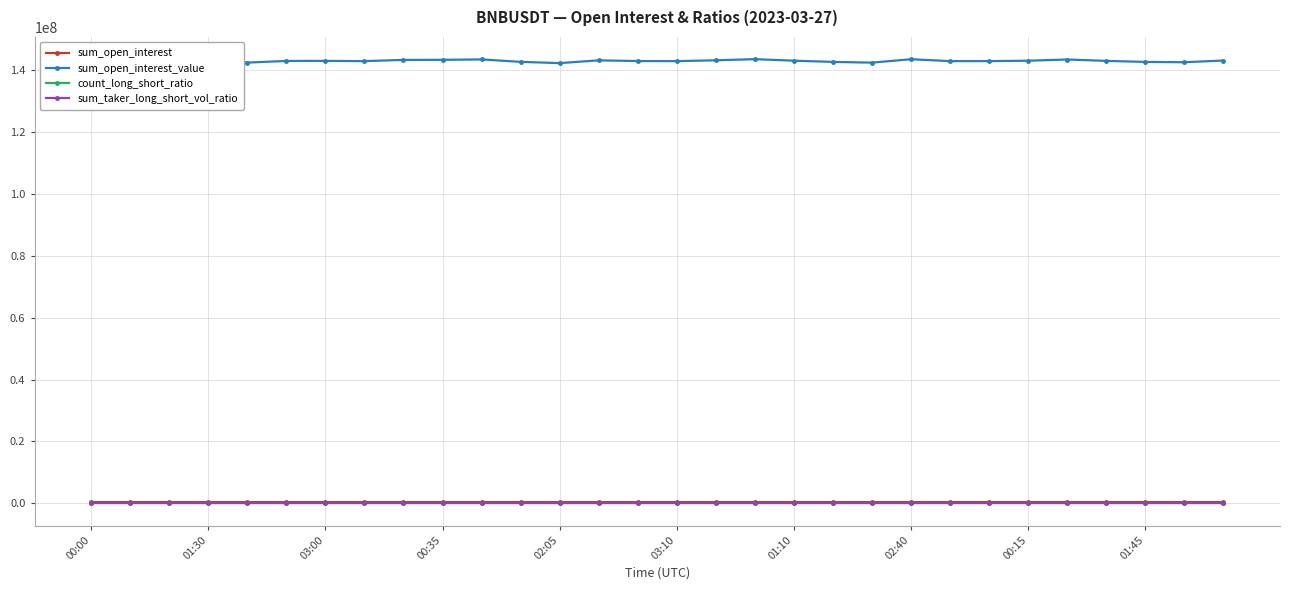

True or false: sum_open_interest_value and count_long_short_ratio cross at least once.

False